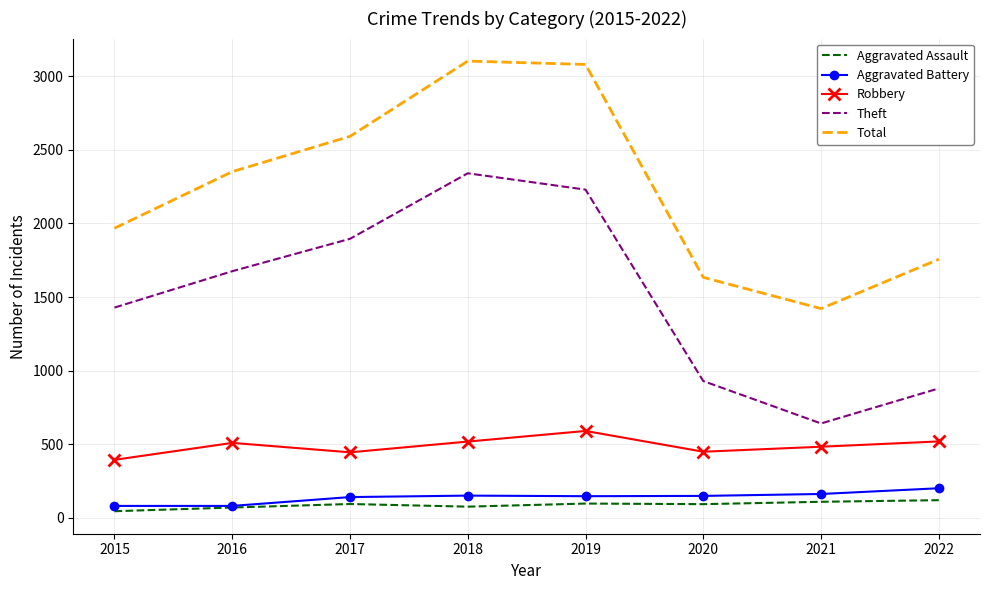

What is the approximate value of Aggravated Assault at 2018?

77